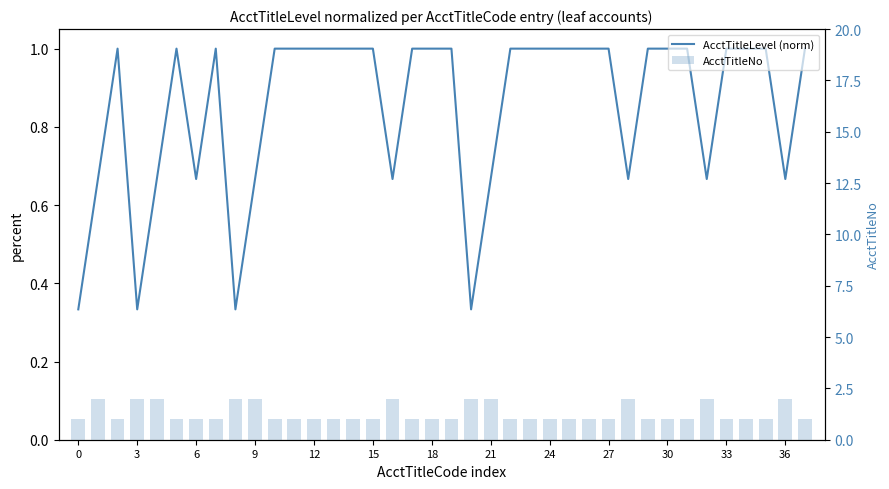

What is the smallest value displayed?

0.3